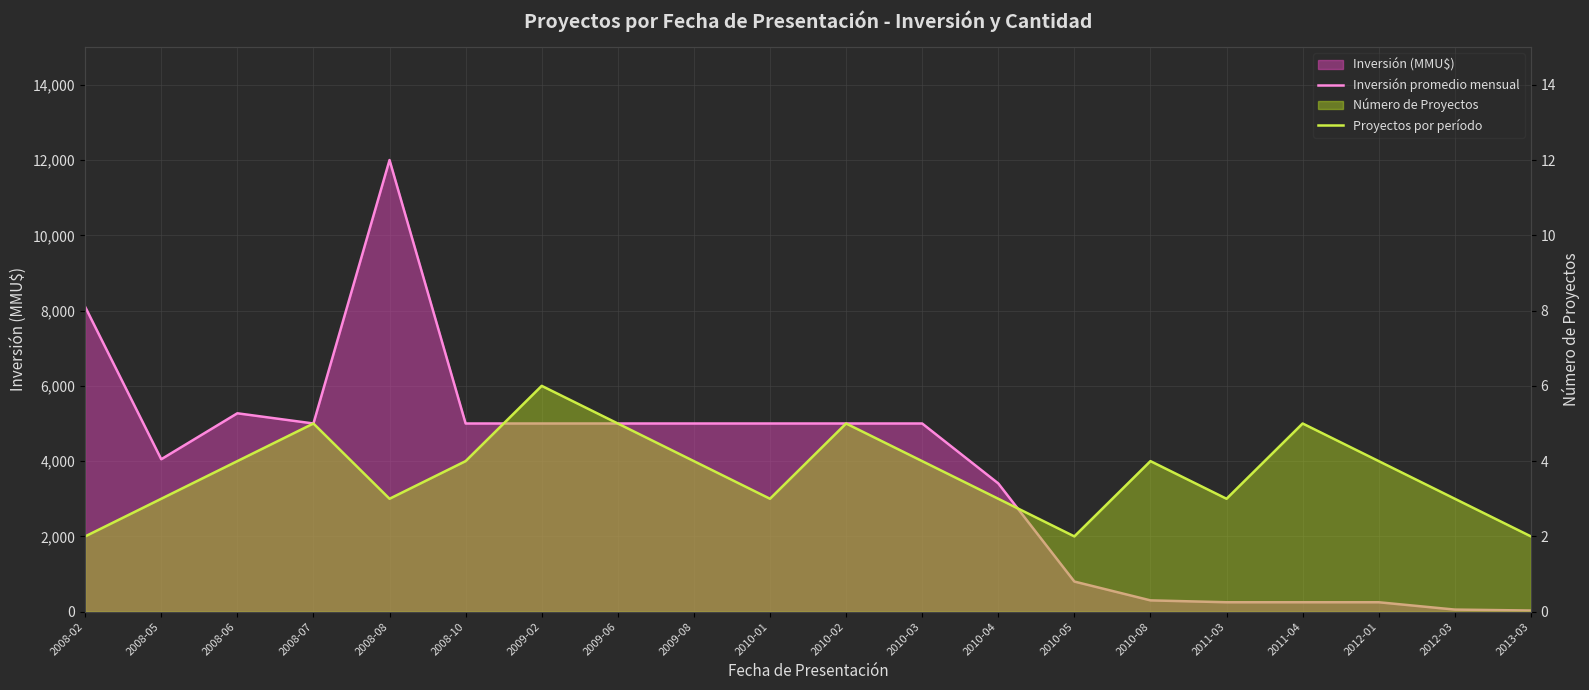

At which category is the sum across all series the highest?

2008-08